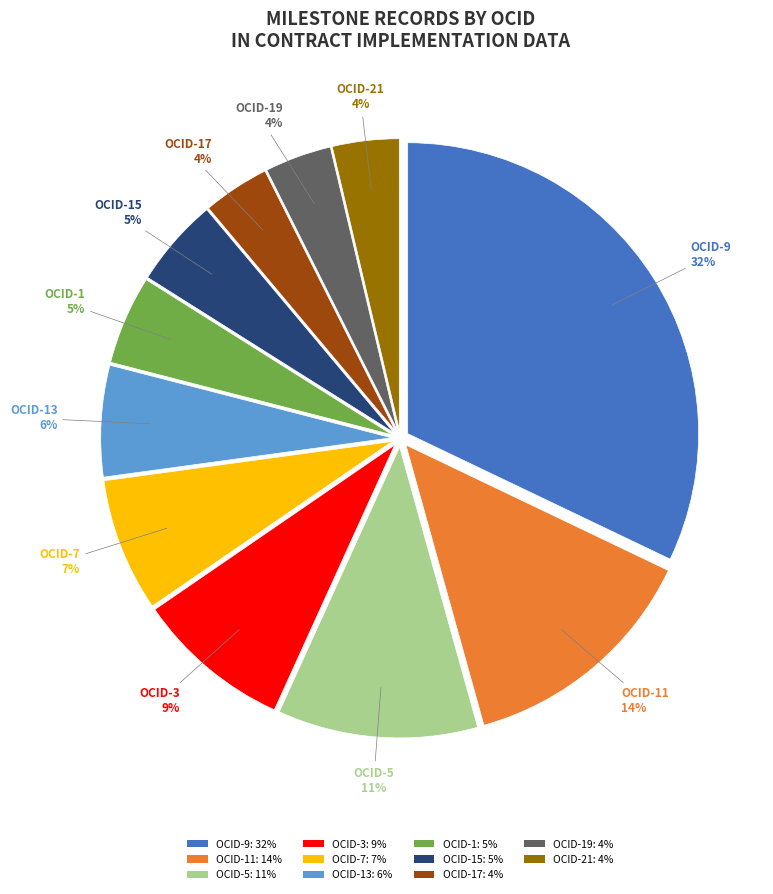

To the nearest percent, what percentage of the pie is OCID-15: 5%?

5%